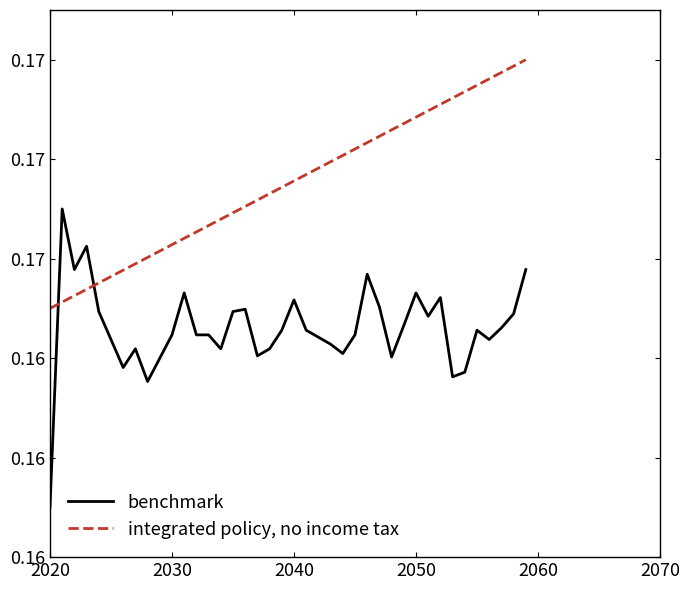

What are all the series names shown in the legend?

benchmark, integrated policy, no income tax